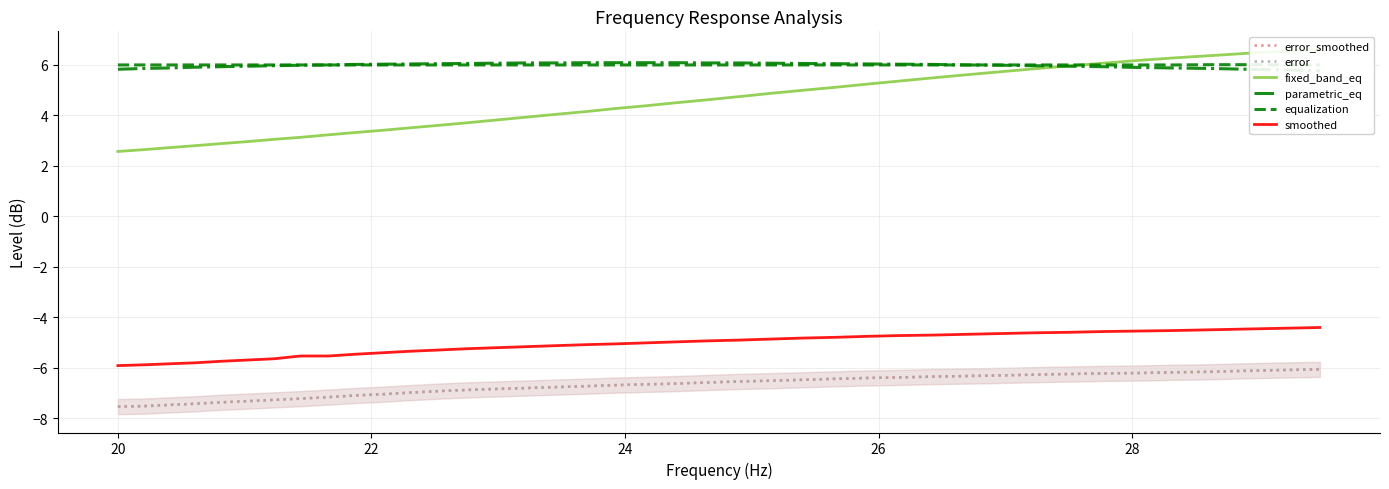

True or false: smoothed and error cross at least once.

False